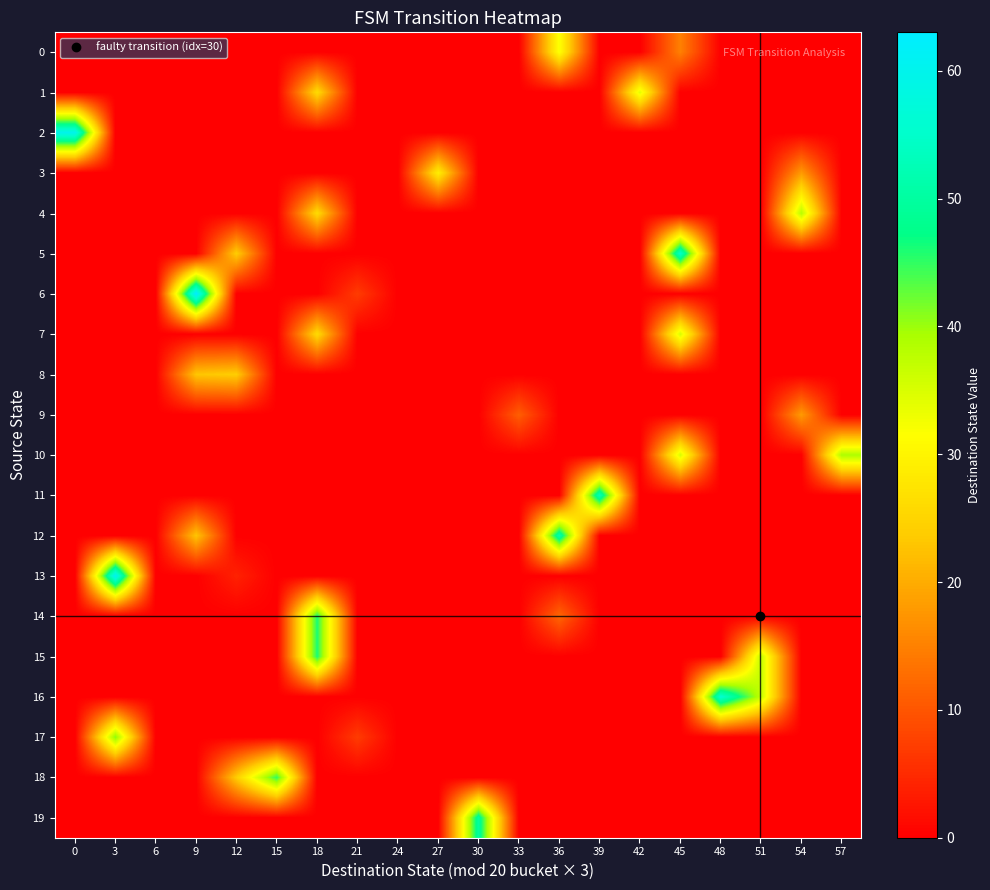

Reading left to right, what are all the values shown in this chart?

0: 0=0	3=0	6=0	9=0	12=0	15=0	18=0	21=0	24=0	27=0	30=0	33=0	36=32	39=0	42=0	45=15	48=0	51=0	54=0	57=0
1: 0=0	3=0	6=0	9=0	12=0	15=0	18=26	21=0	24=0	27=0	30=0	33=0	36=0	39=0	42=34	45=0	48=0	51=0	54=0	57=0
2: 0=60	3=0	6=0	9=0	12=0	15=0	18=0	21=0	24=0	27=0	30=0	33=0	36=0	39=0	42=0	45=0	48=0	51=0	54=0	57=0
3: 0=0	3=0	6=0	9=0	12=0	15=0	18=0	21=0	24=0	27=29	30=0	33=0	36=0	39=0	42=0	45=0	48=0	51=0	54=18	57=0
4: 0=0	3=0	6=0	9=0	12=0	15=0	18=26	21=0	24=0	27=0	30=0	33=0	36=0	39=0	42=0	45=0	48=0	51=0	54=38	57=0
5: 0=0	3=0	6=0	9=0	12=24	15=0	18=0	21=0	24=0	27=0	30=0	33=0	36=0	39=0	42=0	45=55	48=0	51=0	54=0	57=0
6: 0=0	3=0	6=0	9=63	12=0	15=0	18=0	21=7	24=0	27=0	30=0	33=0	36=0	39=0	42=0	45=0	48=0	51=0	54=0	57=0
7: 0=0	3=0	6=0	9=0	12=0	15=0	18=26	21=0	24=0	27=0	30=0	33=0	36=0	39=0	42=0	45=35	48=0	51=0	54=0	57=0
8: 0=0	3=0	6=0	9=23	12=24	15=0	18=0	21=0	24=0	27=0	30=0	33=0	36=0	39=0	42=0	45=0	48=0	51=0	54=0	57=0
9: 0=0	3=0	6=0	9=0	12=0	15=0	18=0	21=0	24=0	27=0	30=0	33=11	36=0	39=0	42=0	45=0	48=0	51=0	54=18	57=0
10: 0=0	3=0	6=0	9=0	12=0	15=0	18=0	21=0	24=0	27=0	30=0	33=0	36=0	39=0	42=0	45=35	48=0	51=0	54=0	57=39
11: 0=0	3=0	6=0	9=0	12=0	15=0	18=0	21=0	24=0	27=0	30=0	33=0	36=0	39=53	42=0	45=0	48=0	51=0	54=0	57=0
12: 0=0	3=0	6=0	9=23	12=0	15=0	18=0	21=0	24=0	27=0	30=0	33=0	36=52	39=0	42=0	45=0	48=0	51=0	54=0	57=0
13: 0=0	3=61	6=0	9=0	12=4	15=0	18=0	21=0	24=0	27=0	30=0	33=0	36=0	39=0	42=0	45=0	48=0	51=0	54=0	57=0
14: 0=0	3=0	6=0	9=0	12=0	15=0	18=46	21=0	24=0	27=0	30=0	33=0	36=12	39=0	42=0	45=0	48=0	51=0	54=0	57=0
15: 0=0	3=0	6=0	9=0	12=0	15=0	18=46	21=0	24=0	27=0	30=0	33=0	36=0	39=0	42=0	45=0	48=0	51=37	54=0	57=0
16: 0=0	3=0	6=0	9=0	12=0	15=0	18=0	21=0	24=0	27=0	30=0	33=0	36=0	39=0	42=0	45=0	48=56	51=37	54=0	57=0
17: 0=0	3=41	6=0	9=0	12=0	15=0	18=0	21=7	24=0	27=0	30=0	33=0	36=0	39=0	42=0	45=0	48=0	51=0	54=0	57=0
18: 0=0	3=0	6=0	9=0	12=24	15=45	18=0	21=0	24=0	27=0	30=0	33=0	36=0	39=0	42=0	45=0	48=0	51=0	54=0	57=0
19: 0=0	3=0	6=0	9=0	12=0	15=0	18=0	21=0	24=0	27=0	30=50	33=0	36=0	39=0	42=0	45=0	48=0	51=0	54=0	57=0